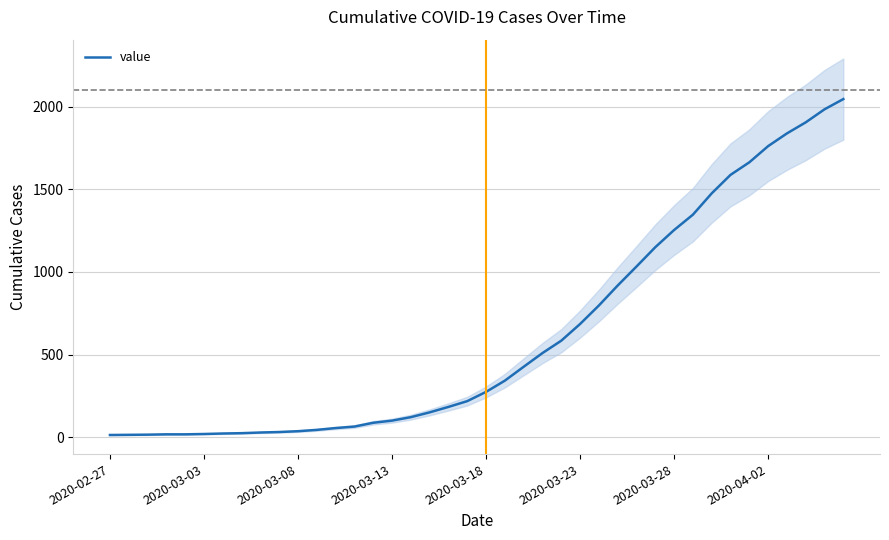

What is the highest value of the value series?

2047